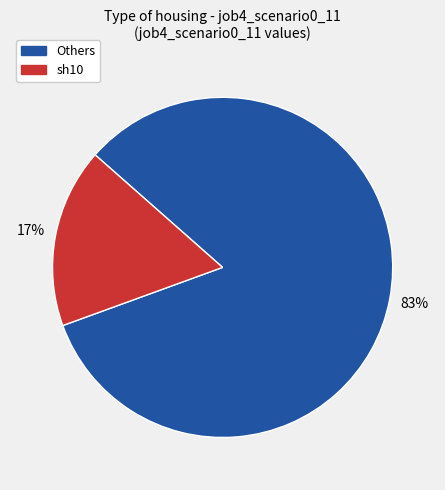

How many slices are in this pie chart?

2